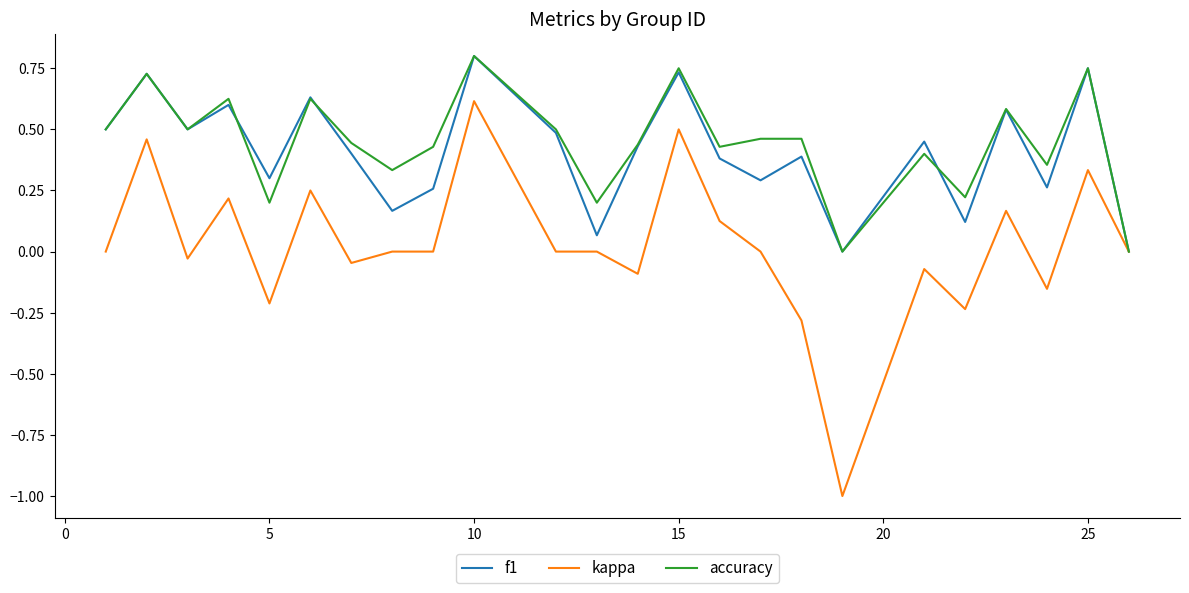

Which series has the largest range (max minus min)?

kappa